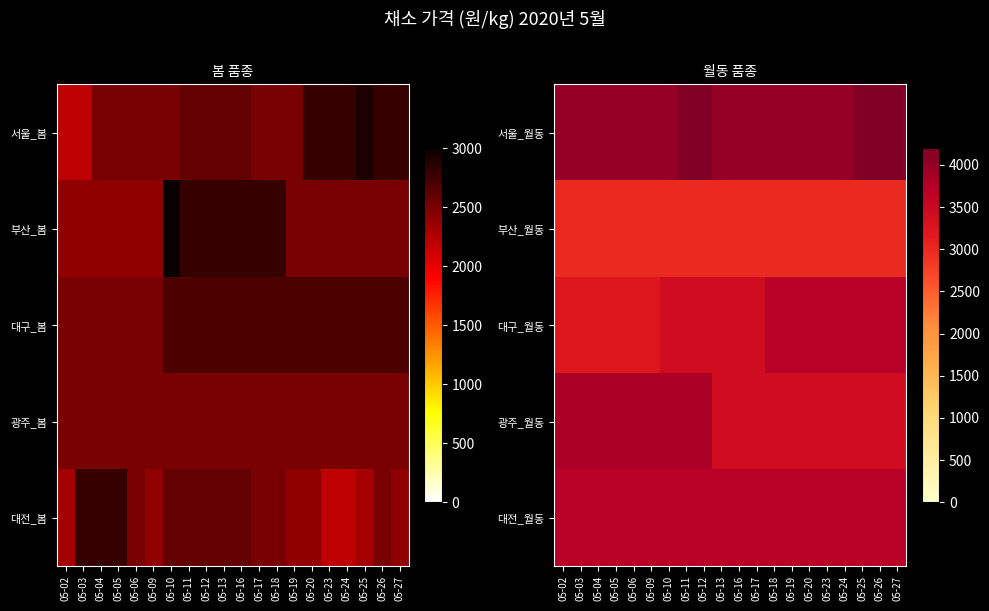

The 대전_월동 series shows 5656 at 05-09. True or false?

False